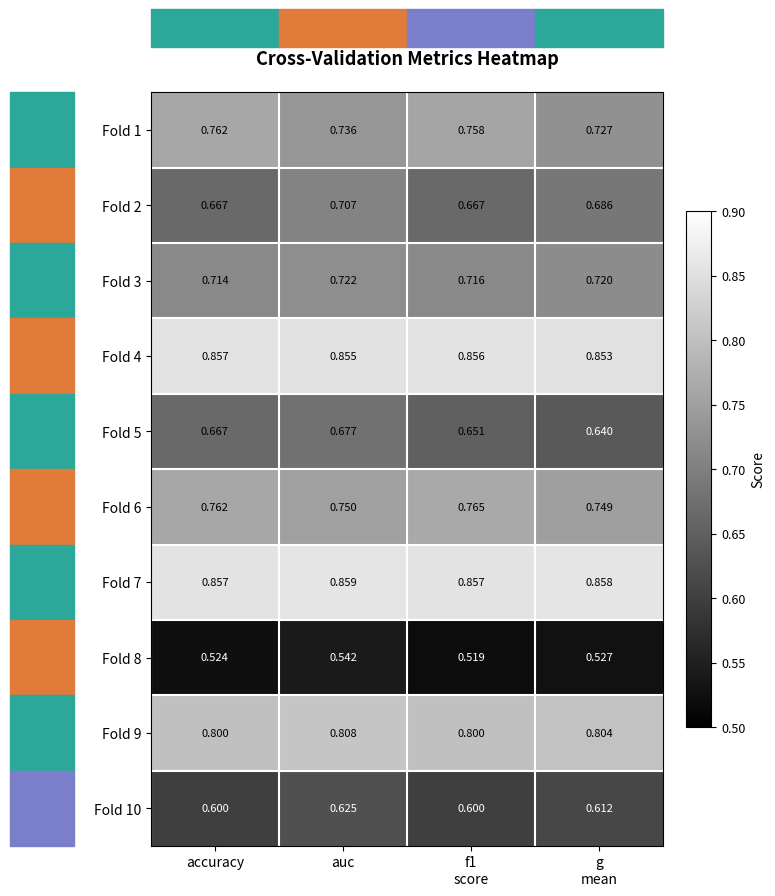

What is the difference between the highest and lowest values at auc?

0.3